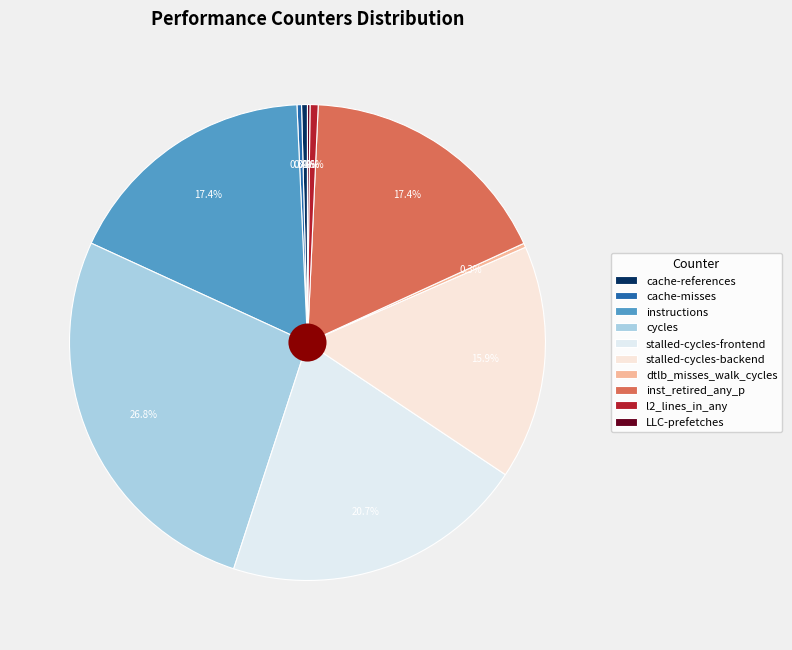

To the nearest percent, what portion does instructions represent?

17%